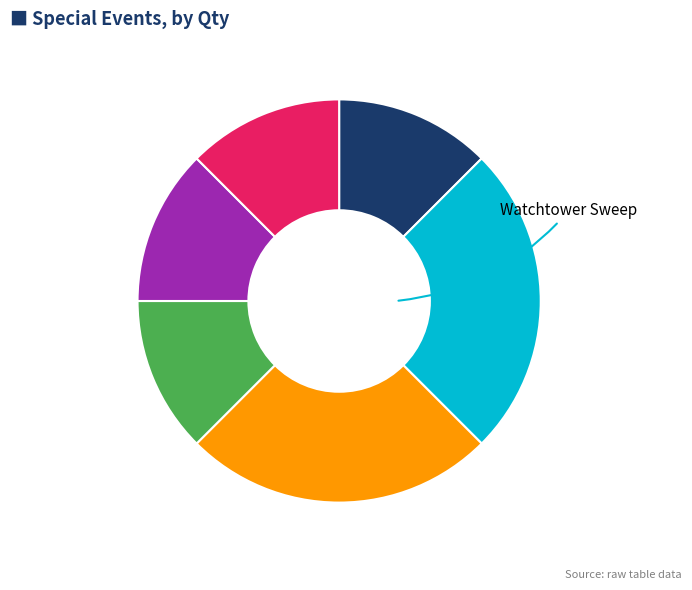

Is there any slice that represents more than half of the pie?

No